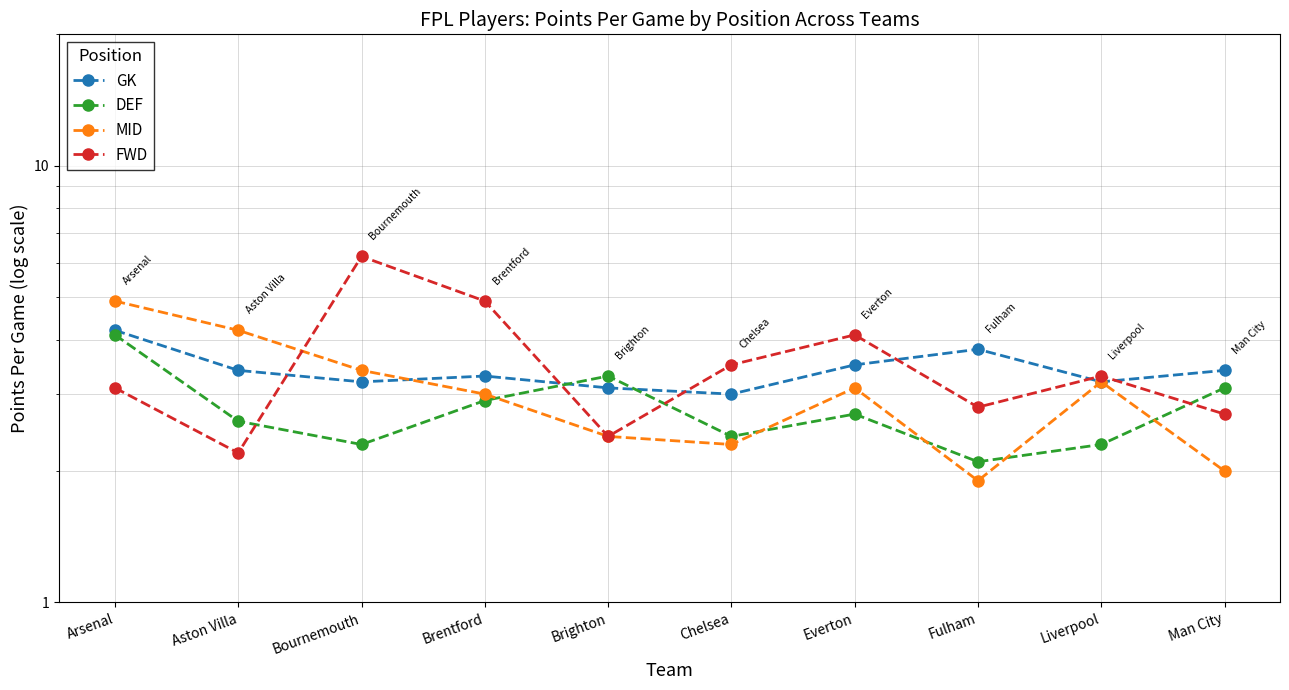

At which category is the sum across all series the highest?

Arsenal